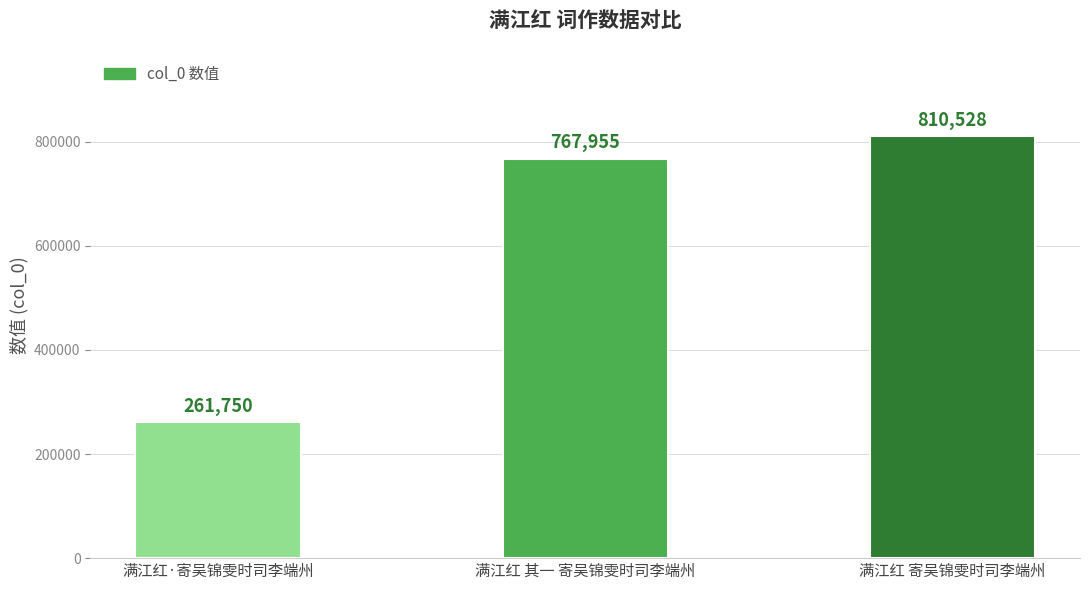

The chart shows a value of 767955 at 满江红 其一 寄吴锦雯时司李端州. True or false?

True